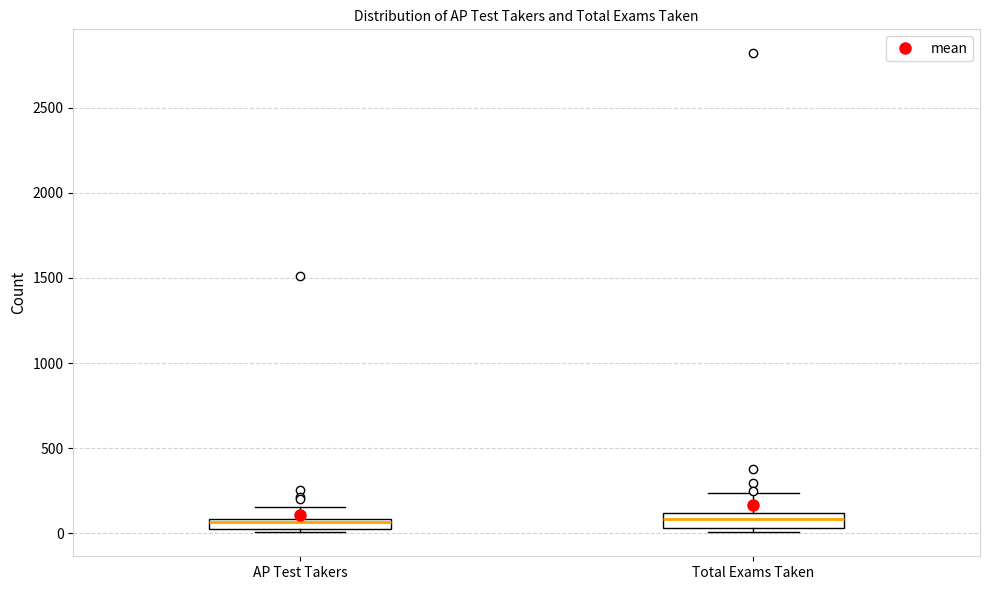

Where is the upper edge of the box for AP Test Takers on the y-axis? The values are not printed on the chart, so give them approximately, as read against the axis.

100